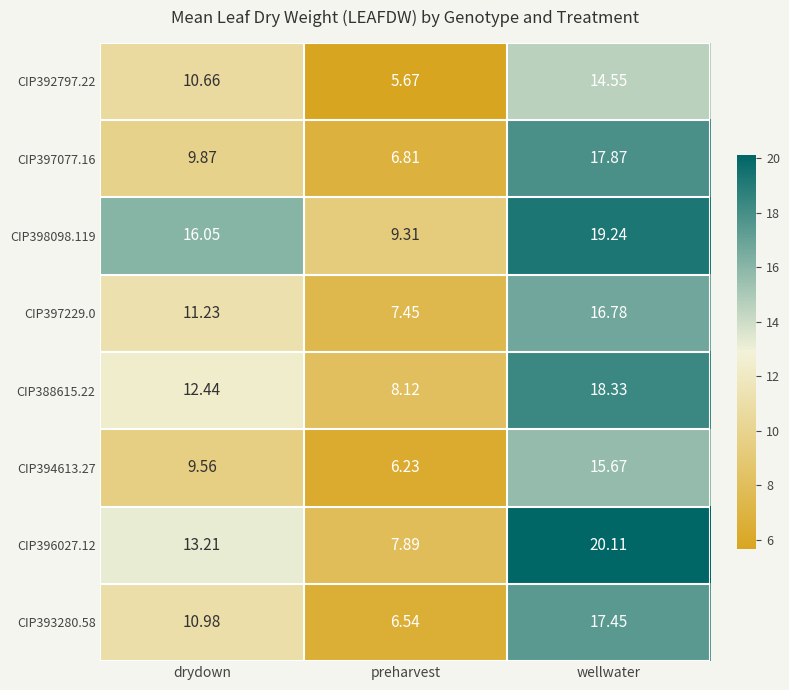

List the labels in order of CIP393280.58 value, smallest first.

preharvest, drydown, wellwater